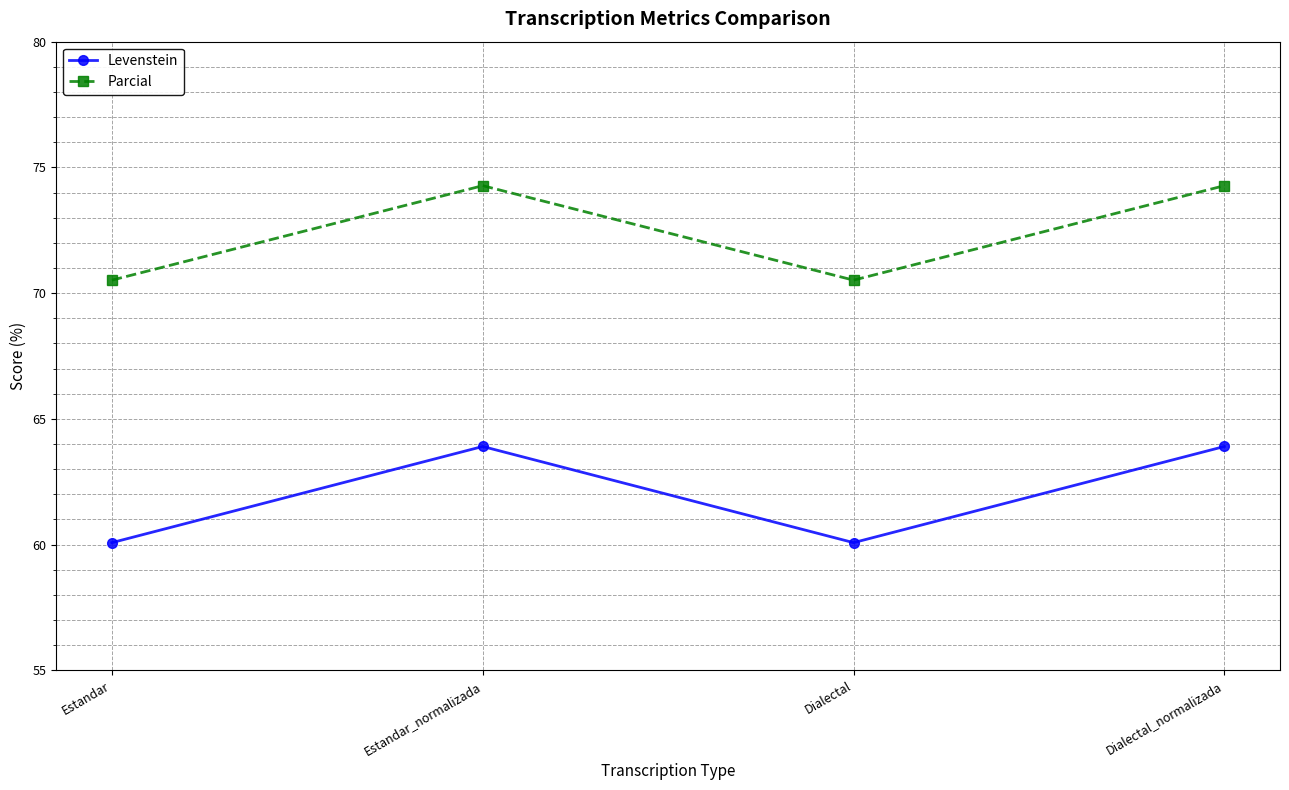

Which series has the widest spread of values?

Levenstein